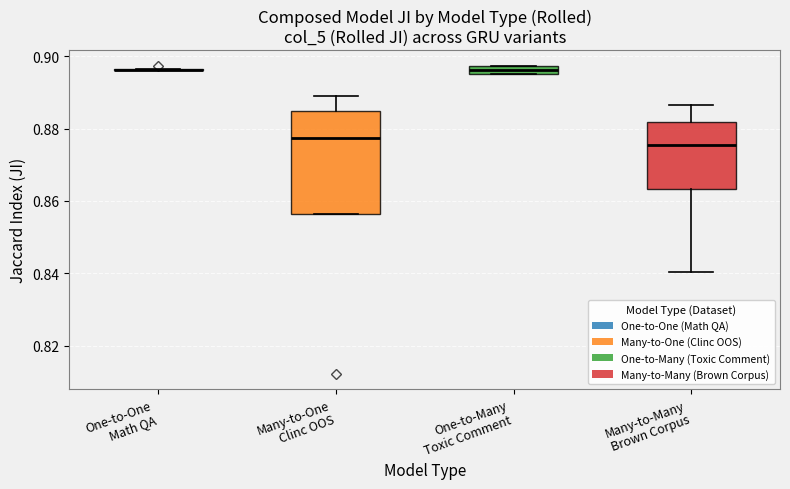

Comparing the boxes themselves (not the whiskers), which one is the tallest?

Many-to-One Clinc OOS